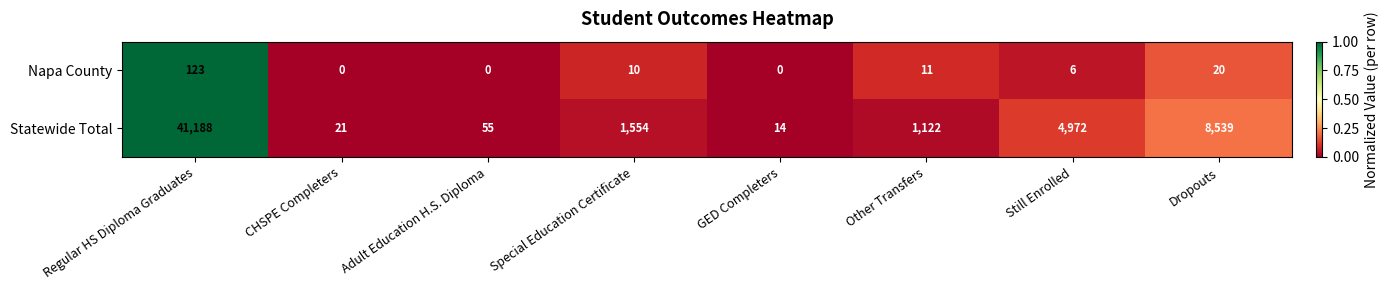

What is the spread (max minus min) of values at Regular HS Diploma Graduates?

41065